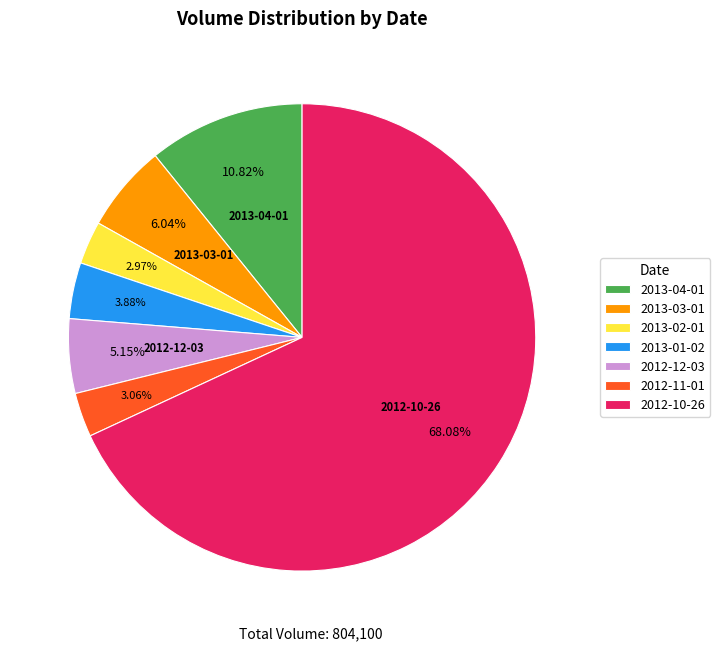

What percentage do 2012-10-26 and 2013-04-01 together represent?

78.9%